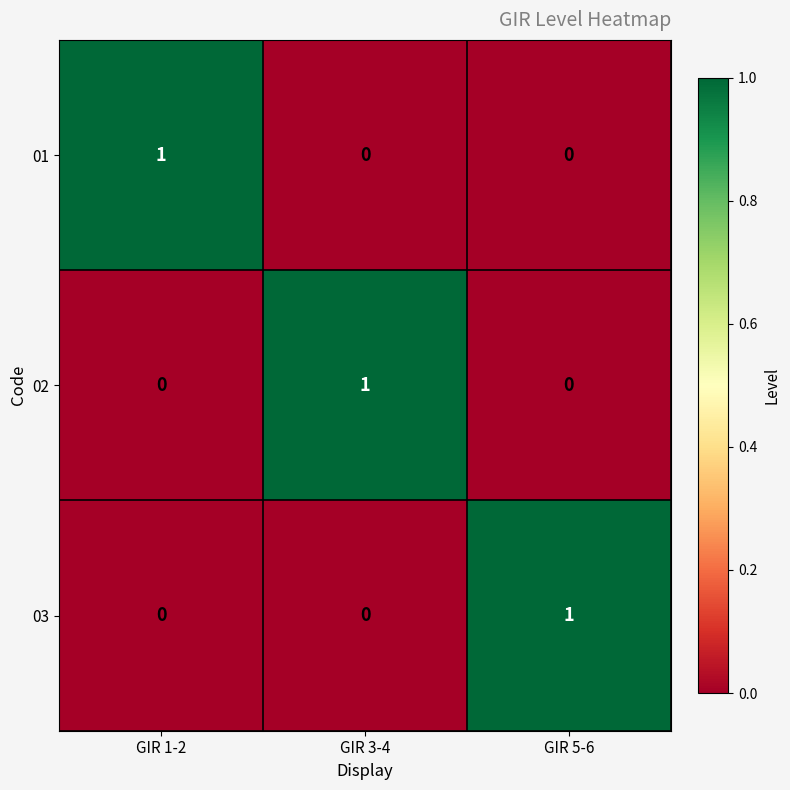

The 02 series shows 0 at GIR 5-6. True or false?

True